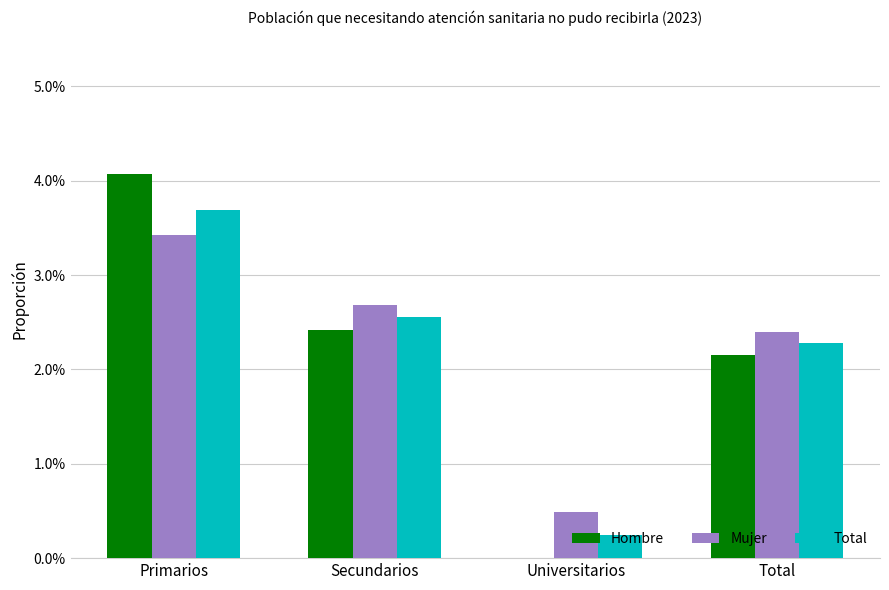

At Universitarios, list the series in order from smallest to largest.

Hombre, Total, Mujer